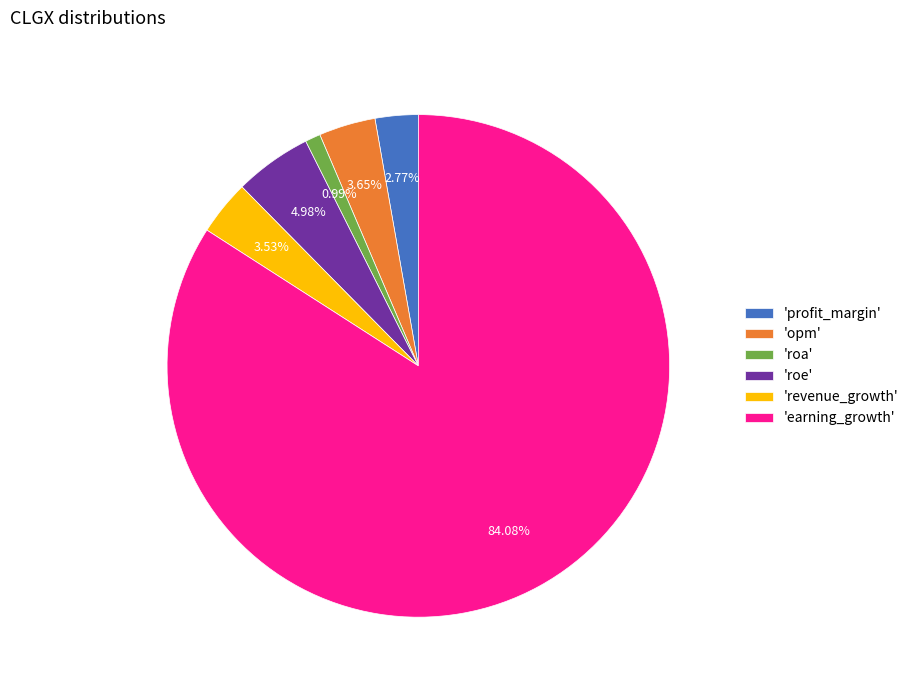

What is the smallest slice in the pie chart?

'roa'